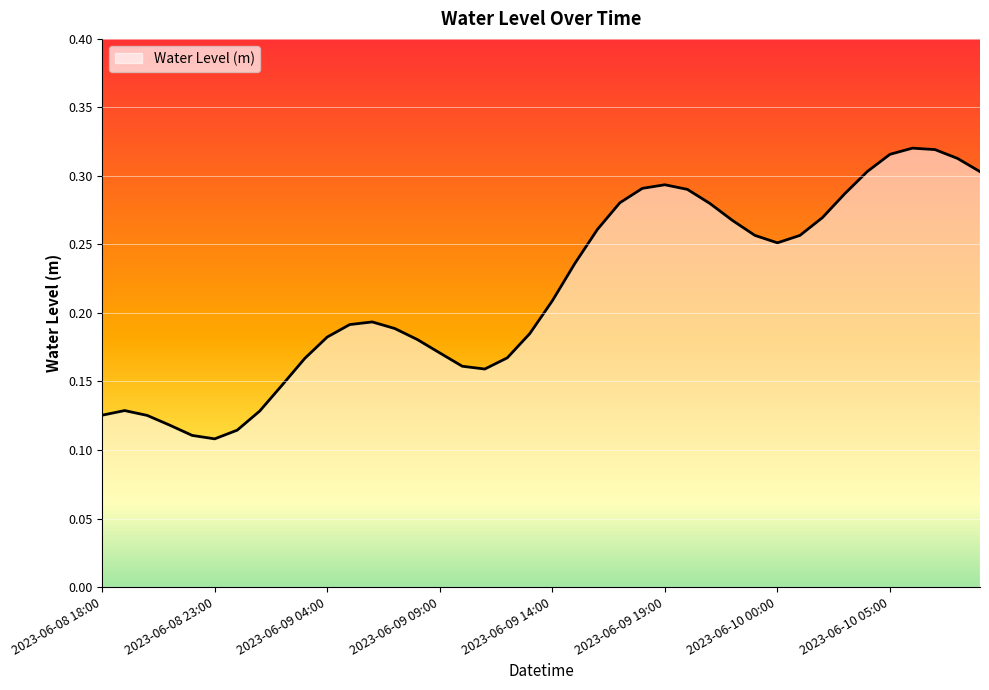

Where is the first local minimum?

2023-06-08 23:00